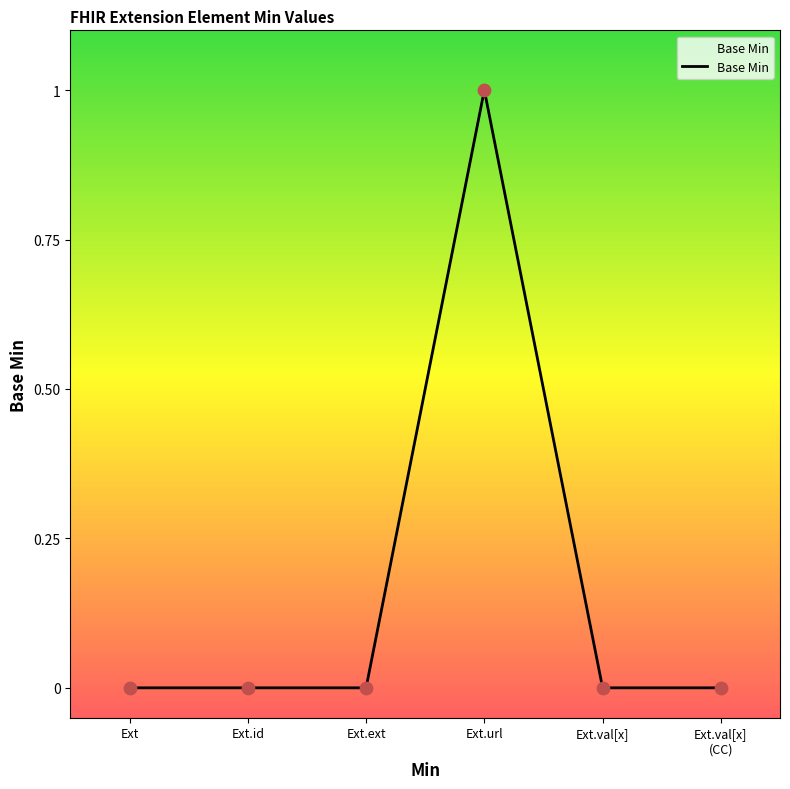

Which has a higher value, Ext.url or Ext.ext?

Ext.url